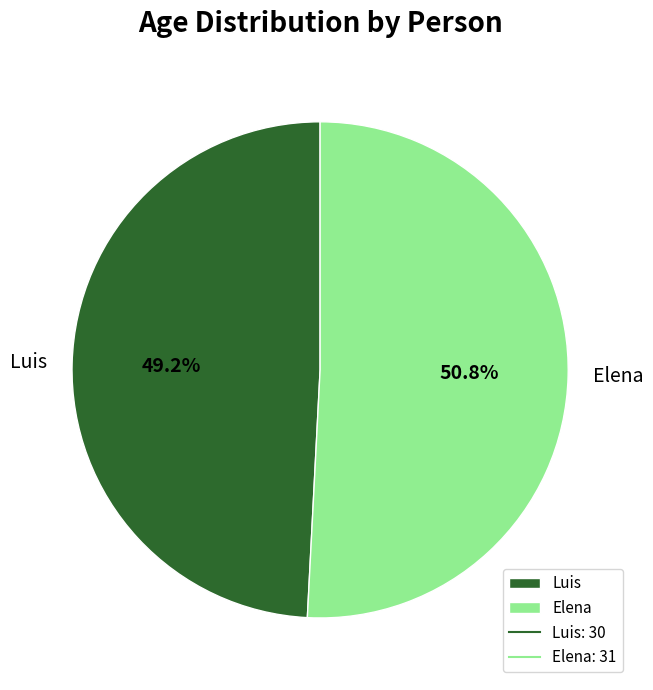

What is the smallest slice in the pie chart?

Luis